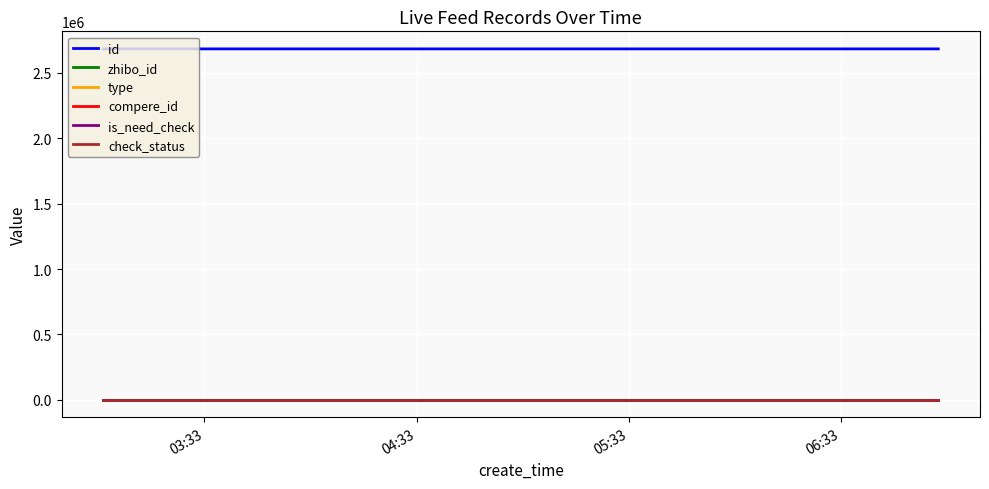

Does the chart have visible grid lines?

Yes